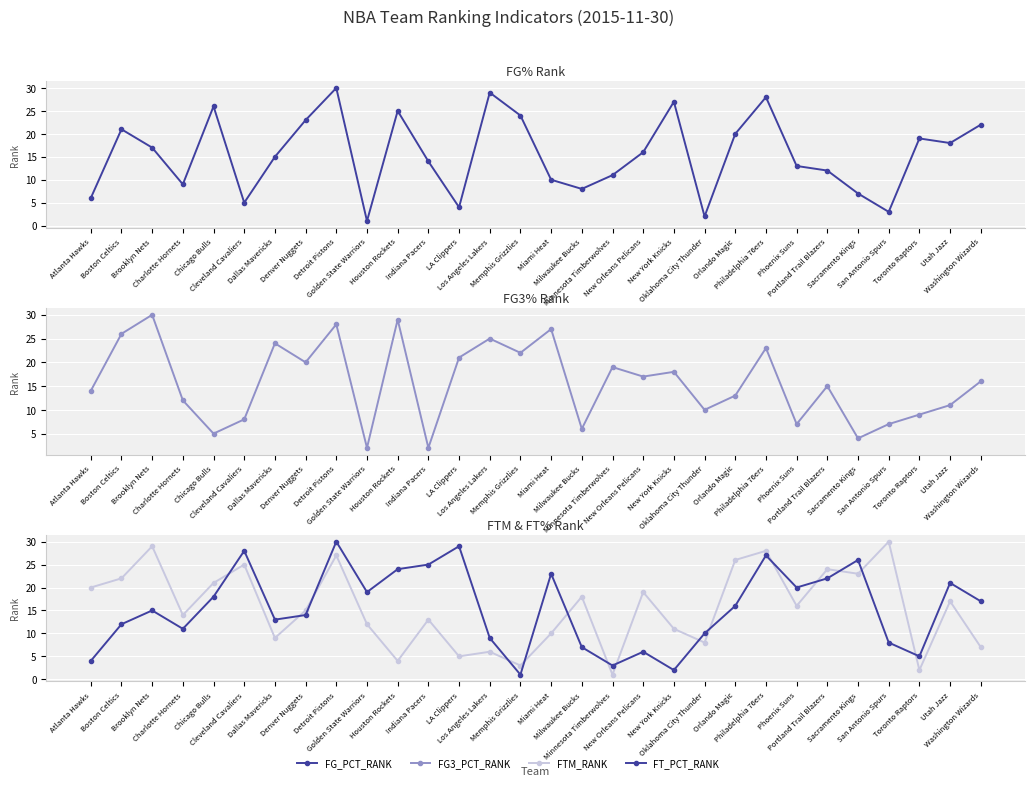

How many interior local valleys does the FT_PCT_RANK series have?

8